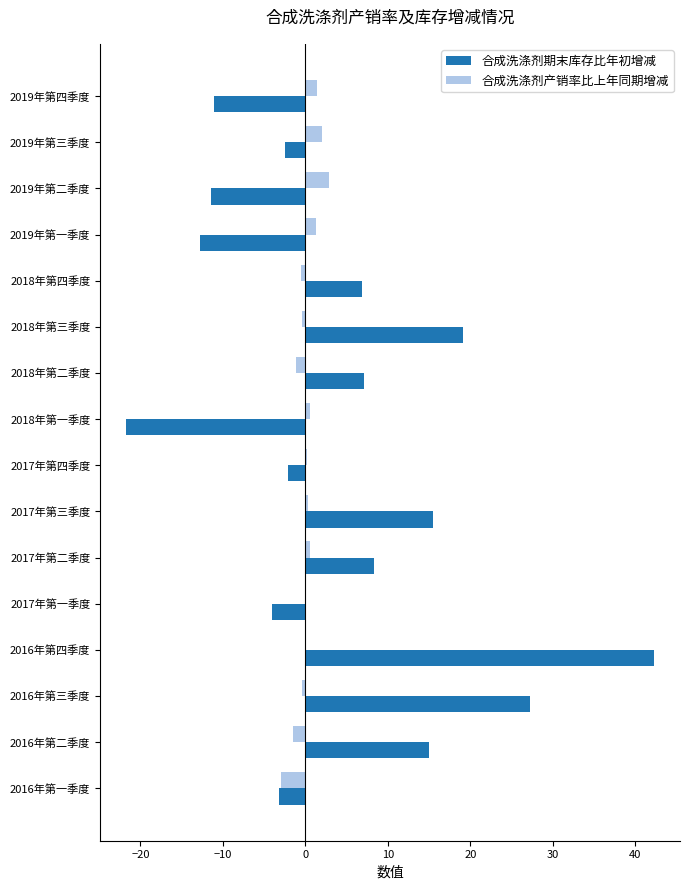

Which series has the largest total across all categories?

合成洗涤剂期末库存比年初增减